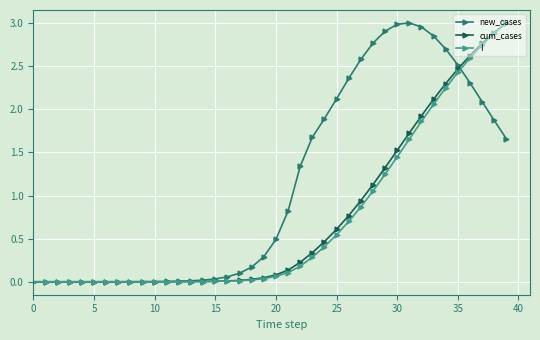

Which series has the largest total across all categories?

new_cases